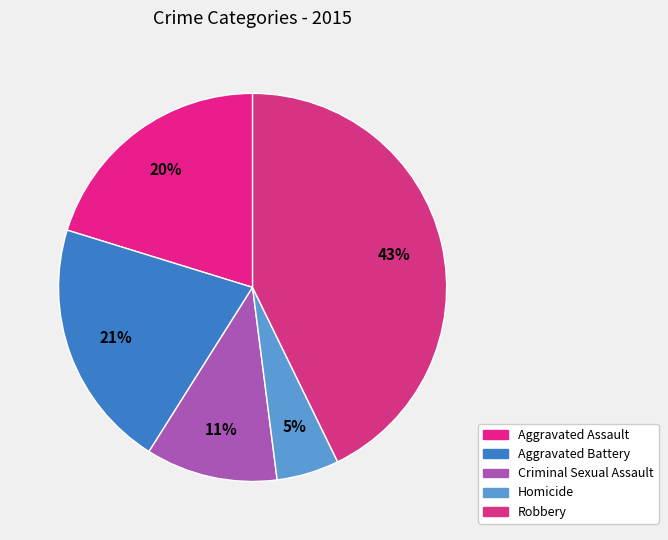

How many slices are in this pie chart?

5